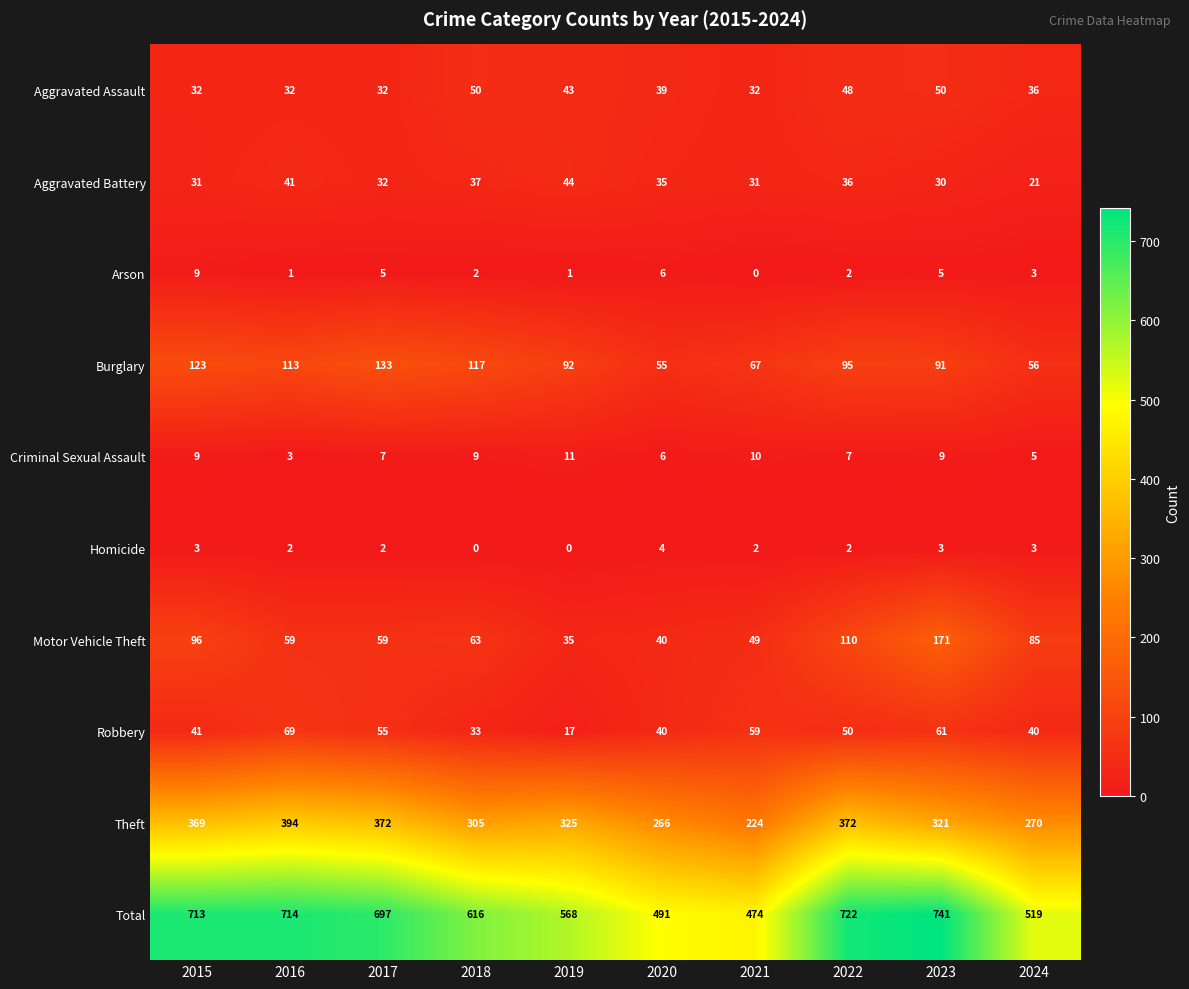

At how many categories does at least one series exceed 653?

5